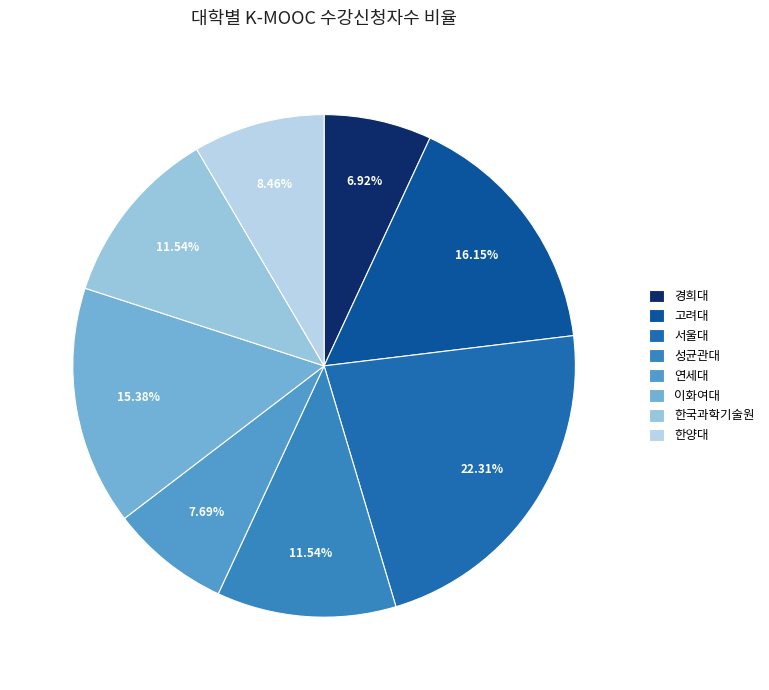

To the nearest percent, what is the average slice percentage?

12%